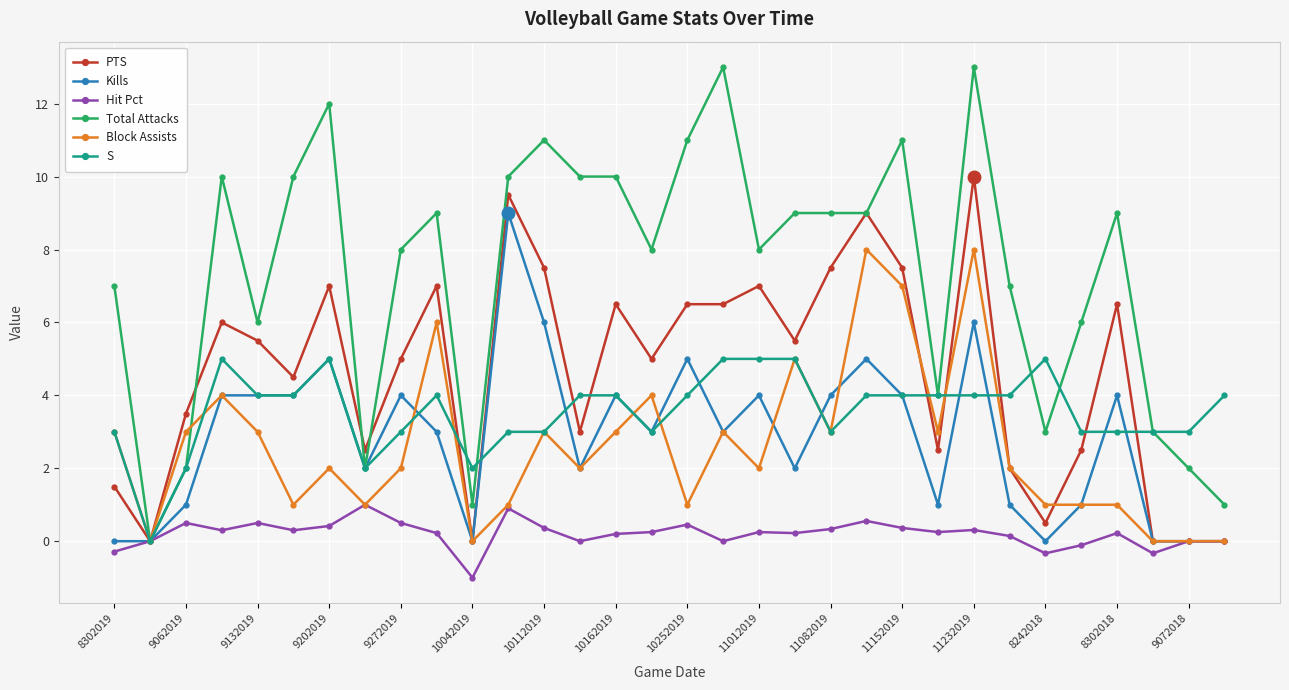

Which series has the largest total across all categories?

Total Attacks